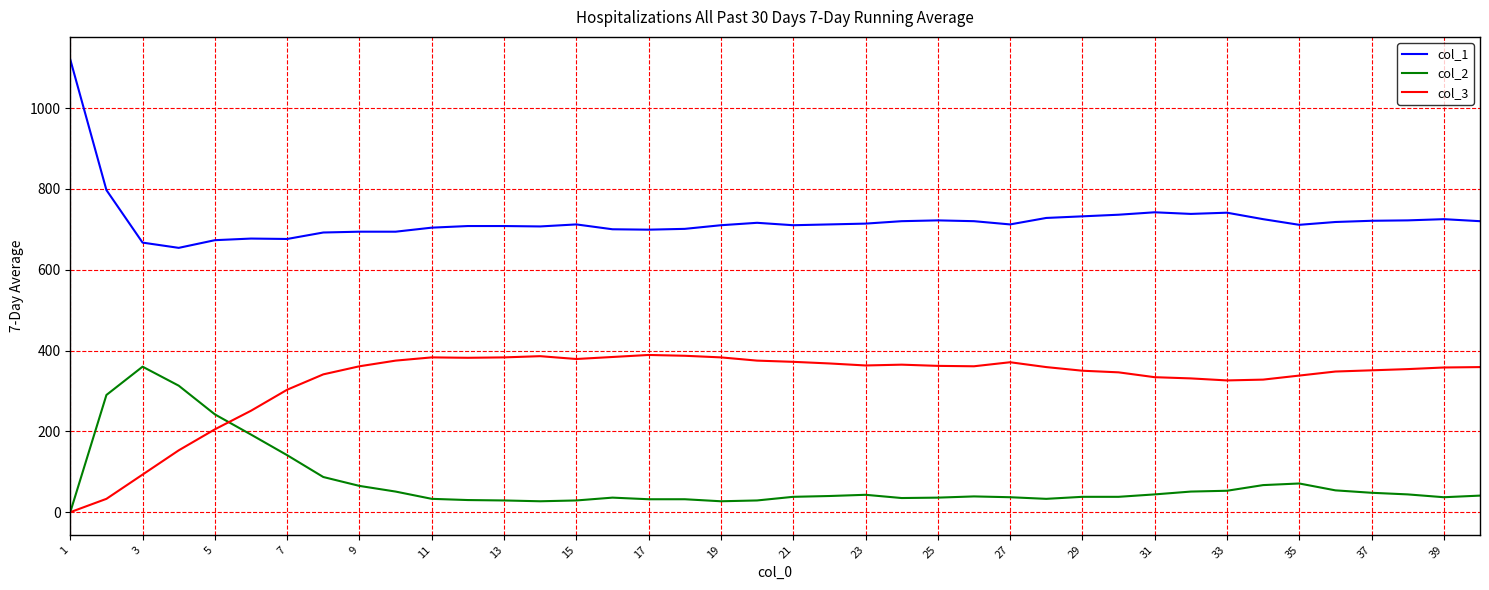

Does the chart display data point markers on the line(s)?

No